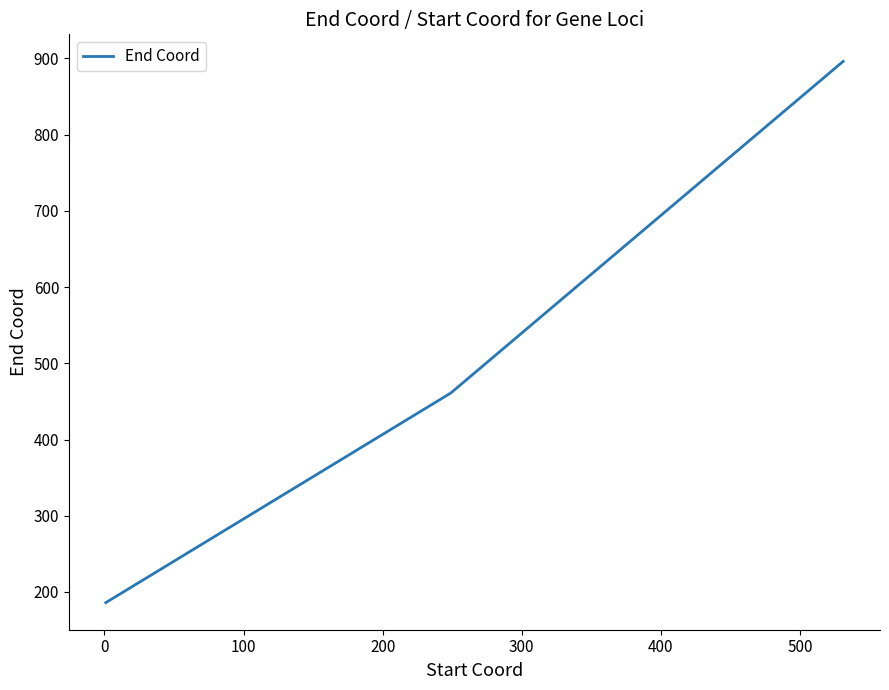

What is the difference between the maximum and second lowest values?

435